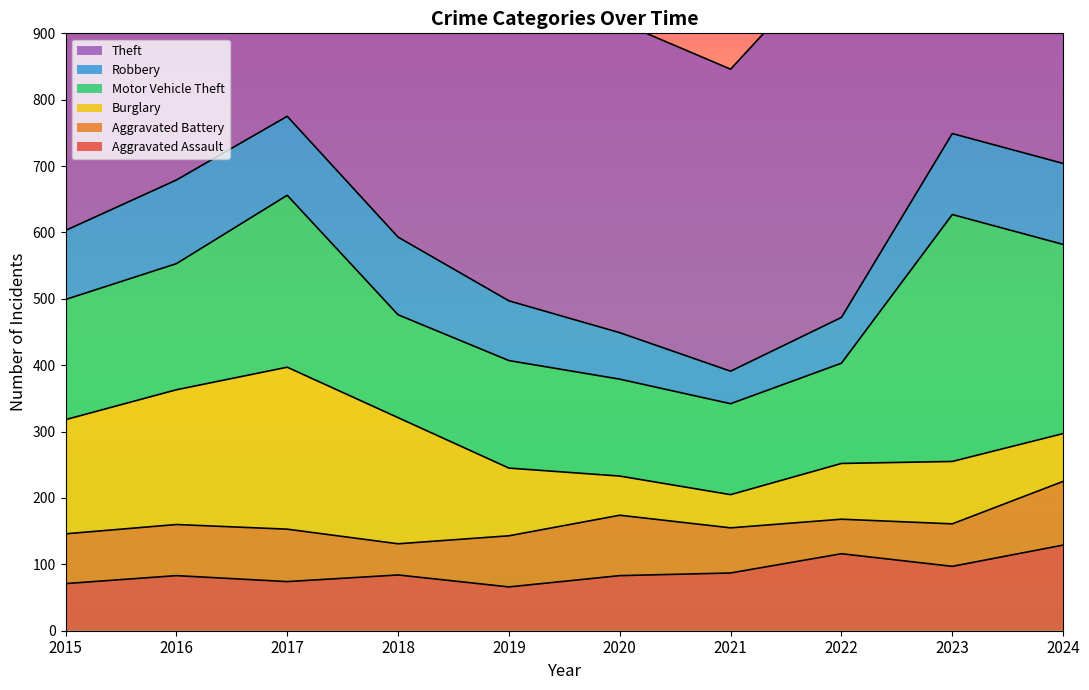

Reading right to left, what are all the values shown in this chart?

Aggravated Assault: 129	97	116	87	83	66	84	74	83	71
Aggravated Battery: 96	64	52	68	91	77	47	79	77	75
Burglary: 72	94	84	50	59	102	190	244	203	172
Motor Vehicle Theft: 285	372	151	137	146	162	155	259	190	181
Robbery: 122	122	69	49	70	90	117	119	126	104
Theft: 806	648	555	455	468	643	625	619	705	597